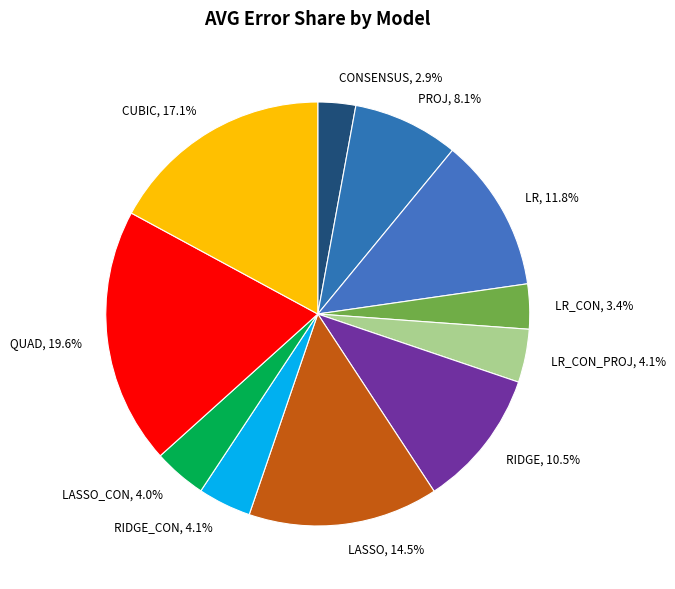

Does any single category account for the majority?

No